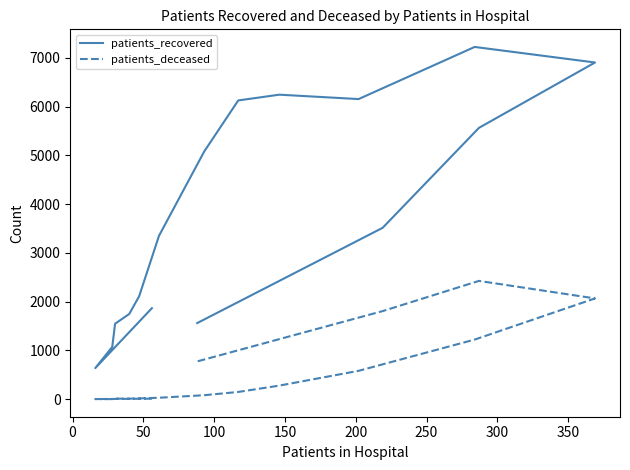

How many interior local valleys does the patients_deceased series have?

2